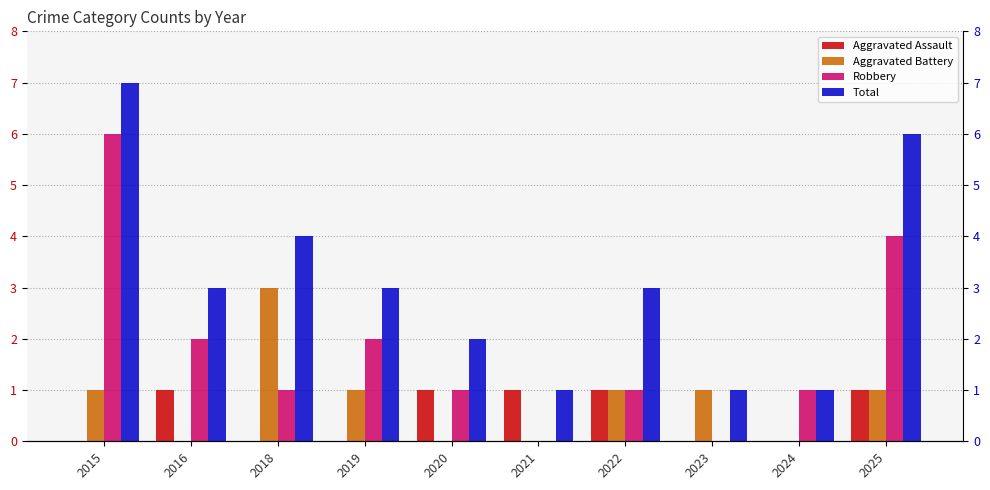

True or false: Aggravated Battery has a value of 1 at 2023.

True